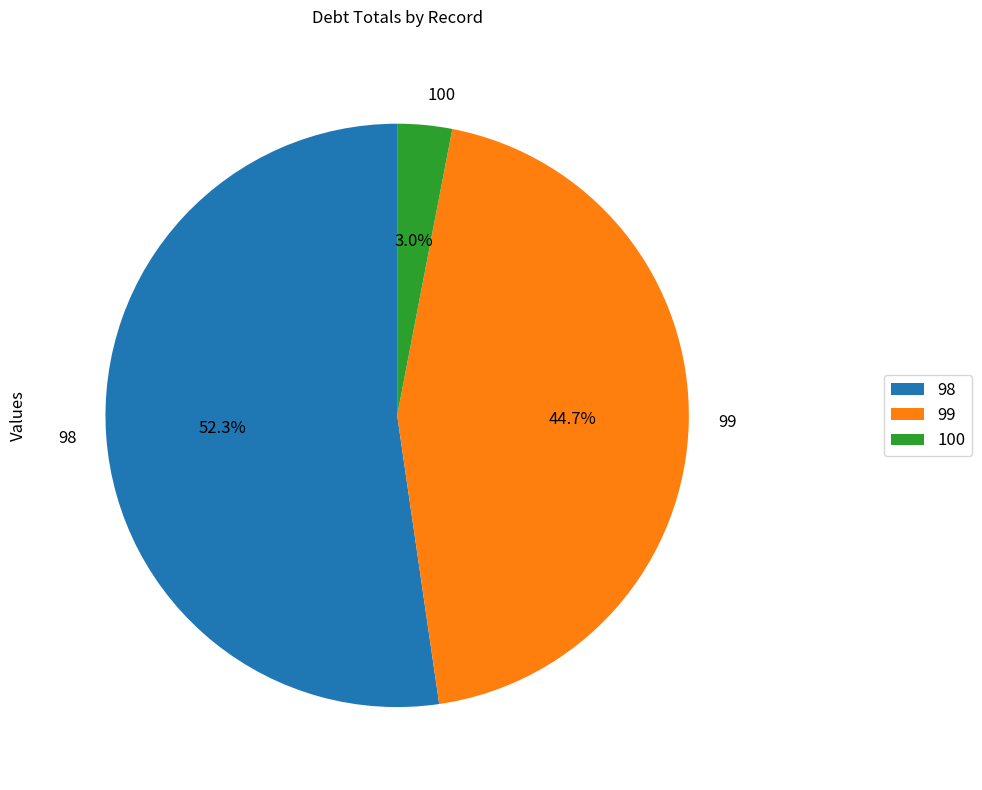

Which slice represents more than half of the pie?

98